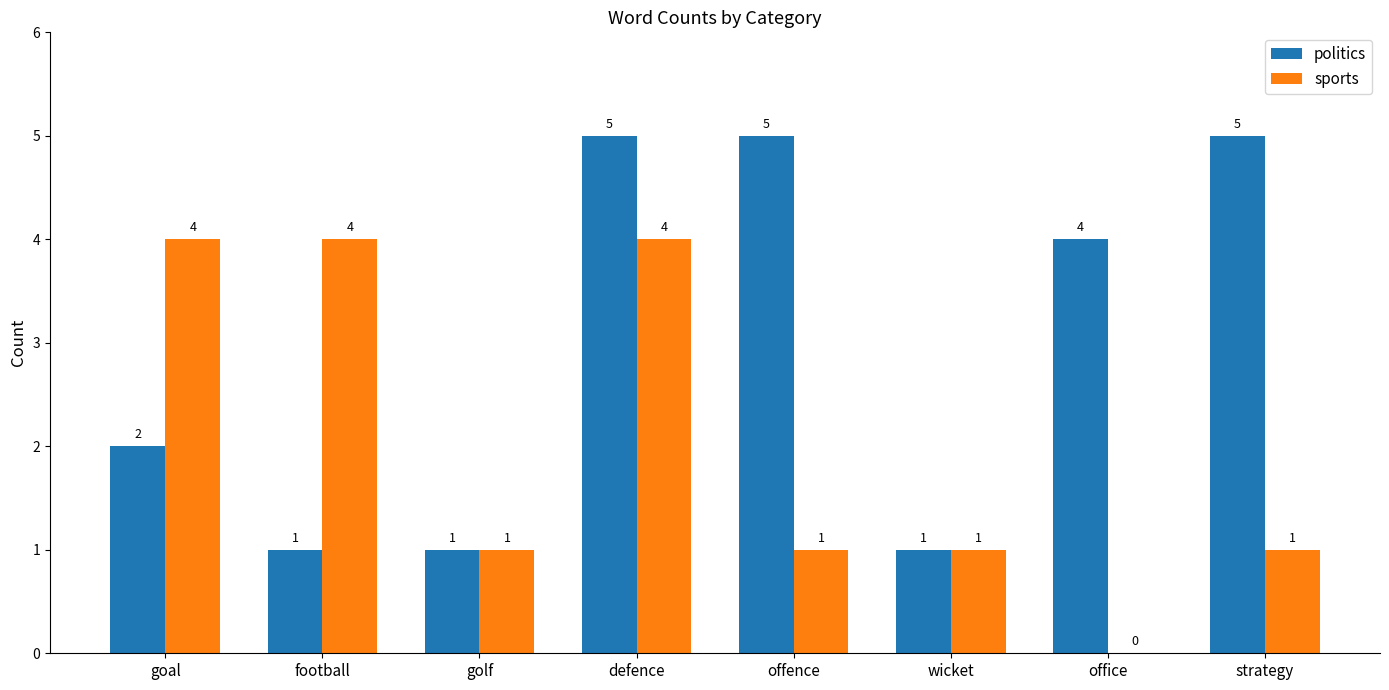

Reading left to right, transcribe all the data shown in this chart.

politics: goal=2	football=1	golf=1	defence=5	offence=5	wicket=1	office=4	strategy=5
sports: goal=4	football=4	golf=1	defence=4	offence=1	wicket=1	office=0	strategy=1